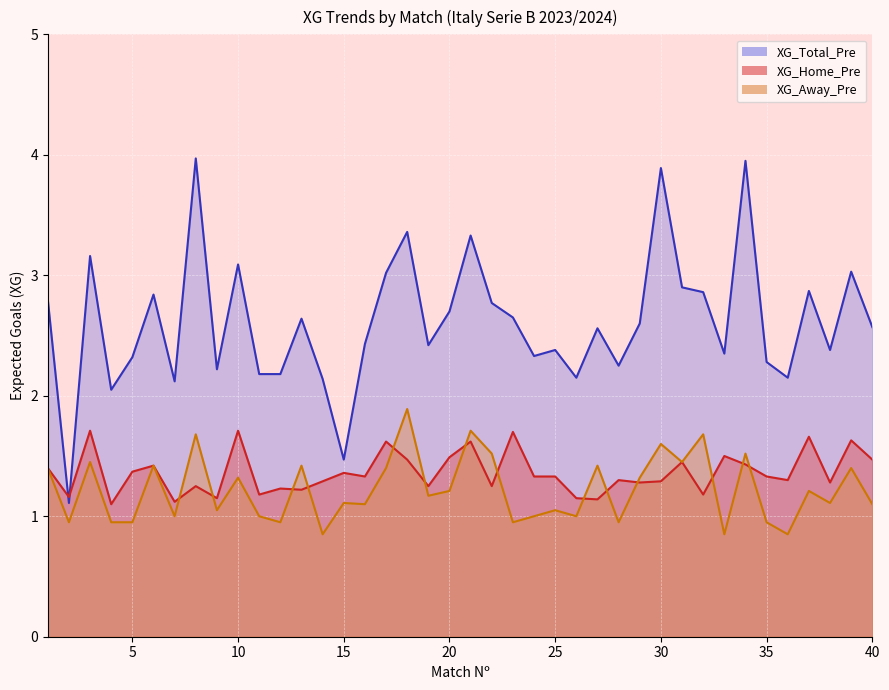

How many XG_Home_Pre values are between 1 and 2?

40